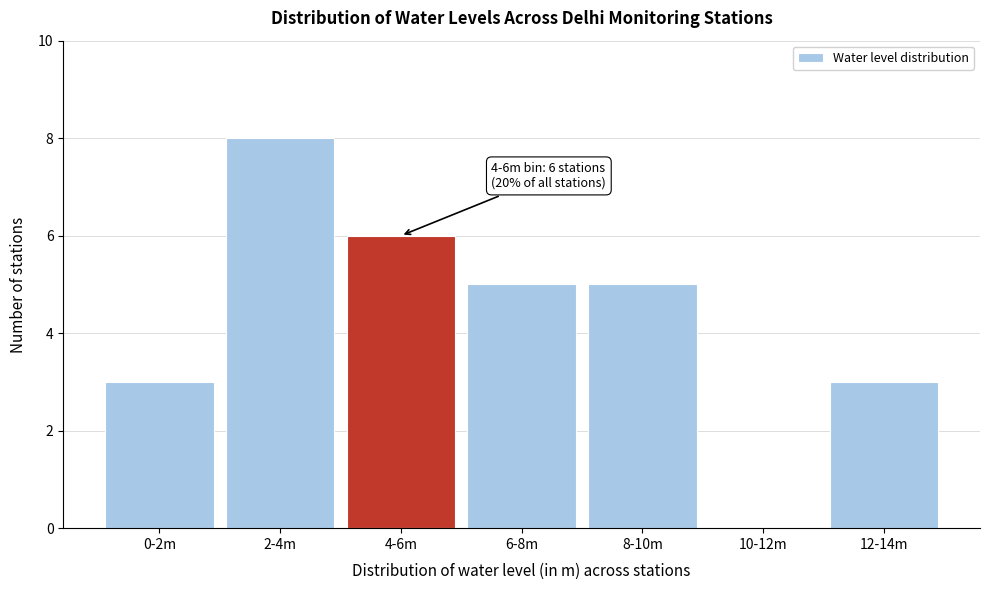

Reading left to right, extract all data points from this chart.

0-2m=3	2-4m=8	4-6m=6	6-8m=5	8-10m=5	10-12m=0	12-14m=3